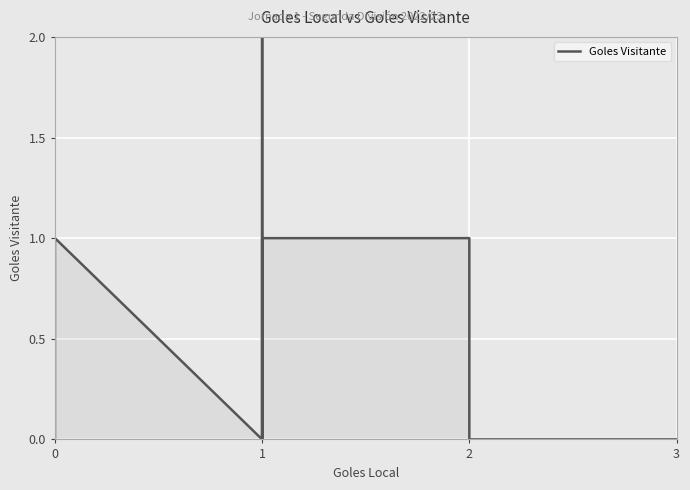

True or false: there are more than 1 points higher than both neighbors.

True